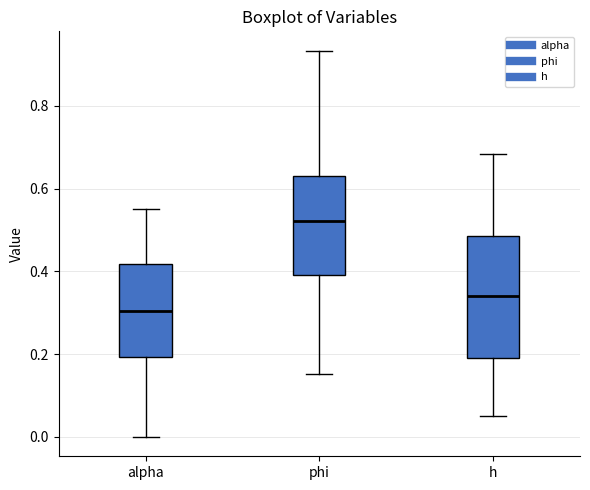

Comparing the boxes themselves (not the whiskers), which one is the tallest?

h